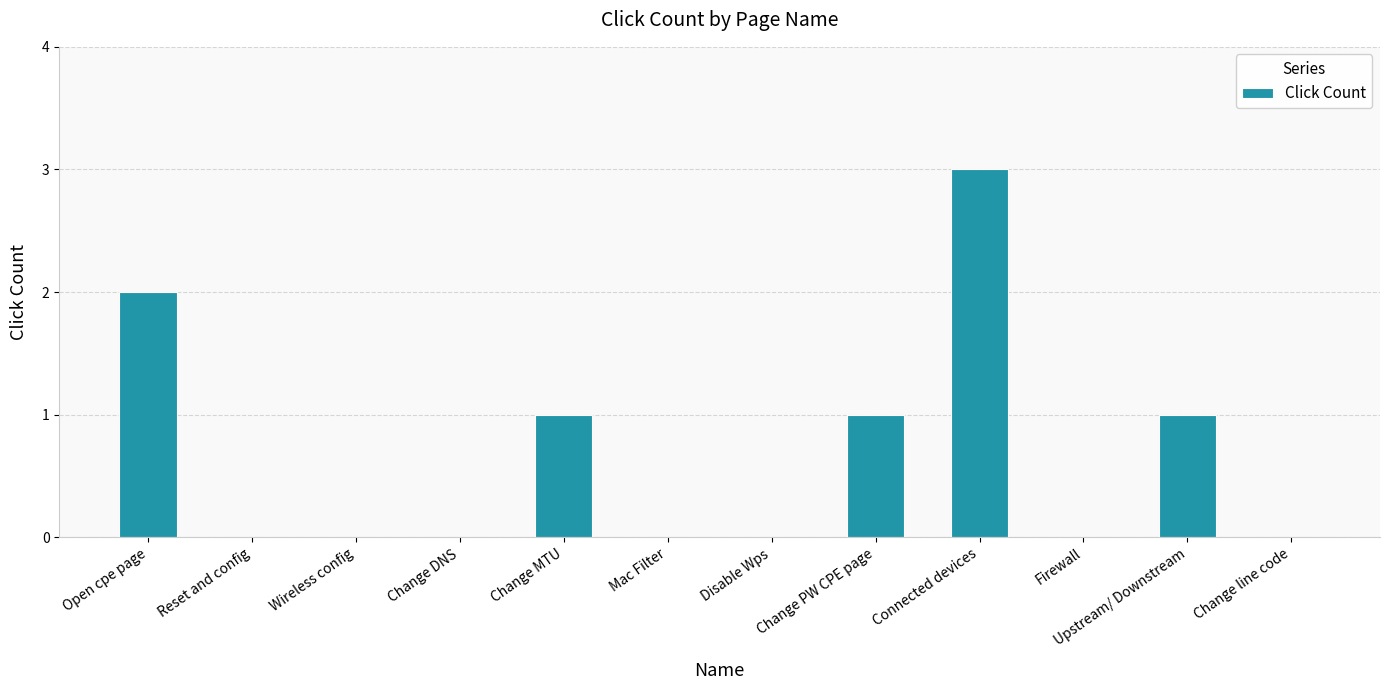

The value at Change PW CPE page is 1. True or false?

True